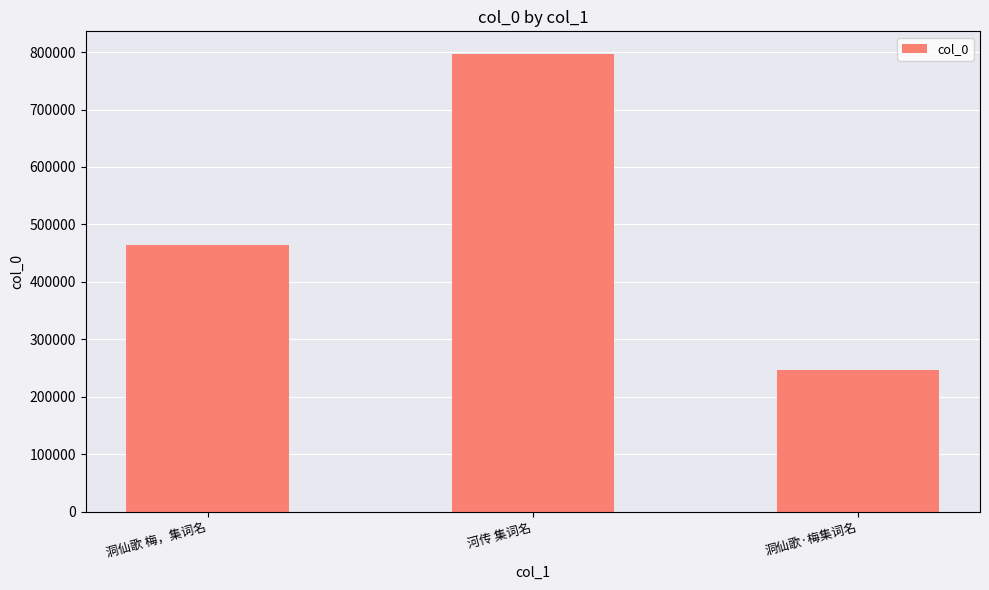

What is the change in value from 河传 集词名 to 洞仙歌·梅集词名?

-550181